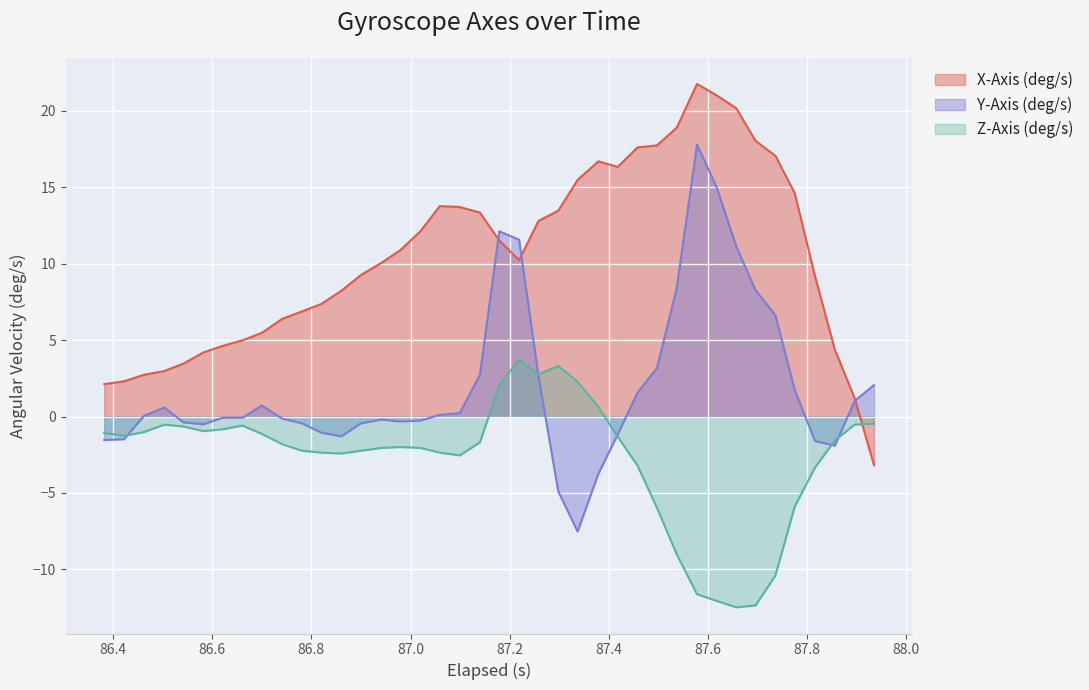

Rank the series by their average value, from highest to lowest.

X-Axis (deg/s), Y-Axis (deg/s), Z-Axis (deg/s)